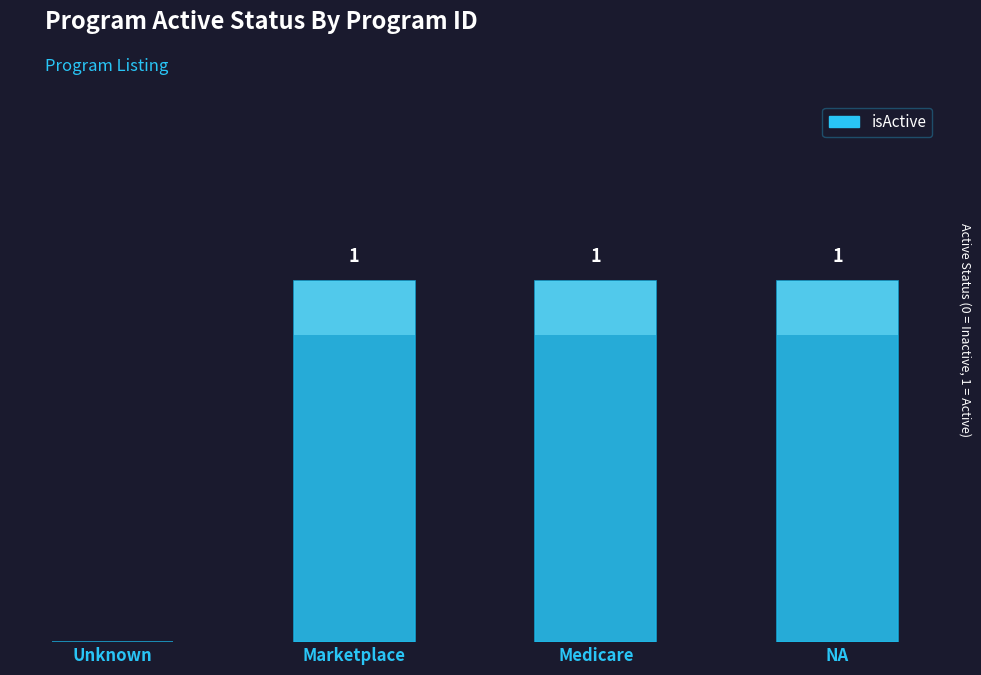

Which label corresponds to the smallest value in the chart?

Unknown